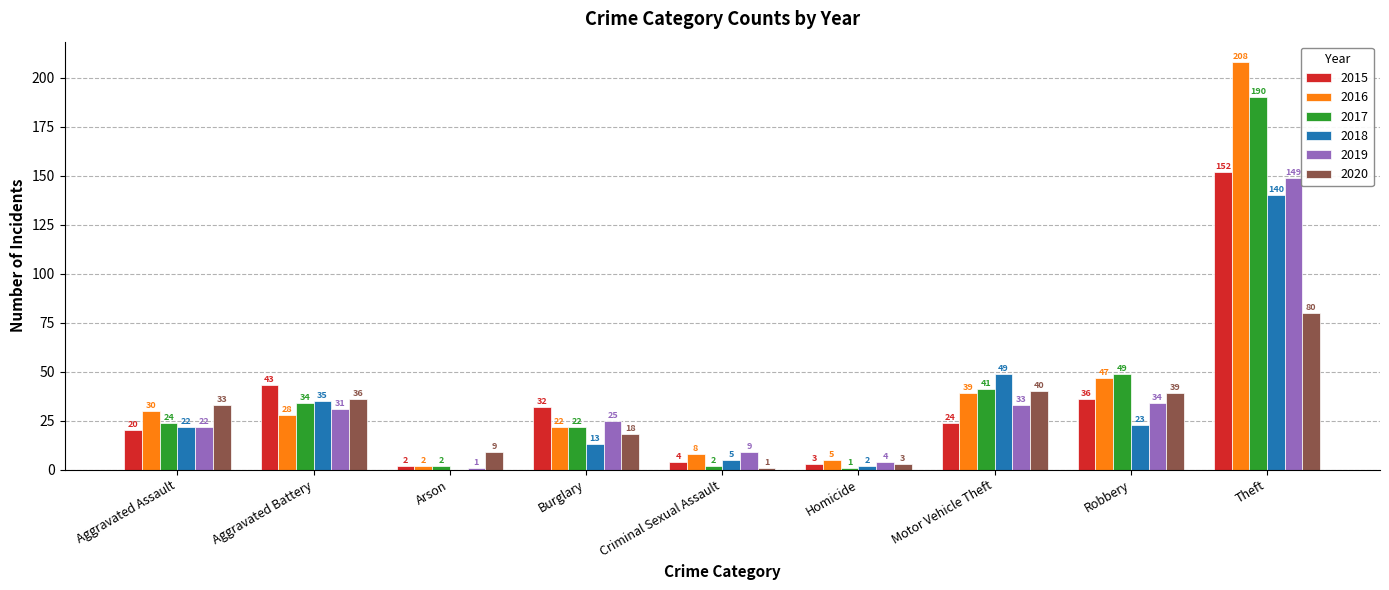

How many categories are shown in the chart?

9